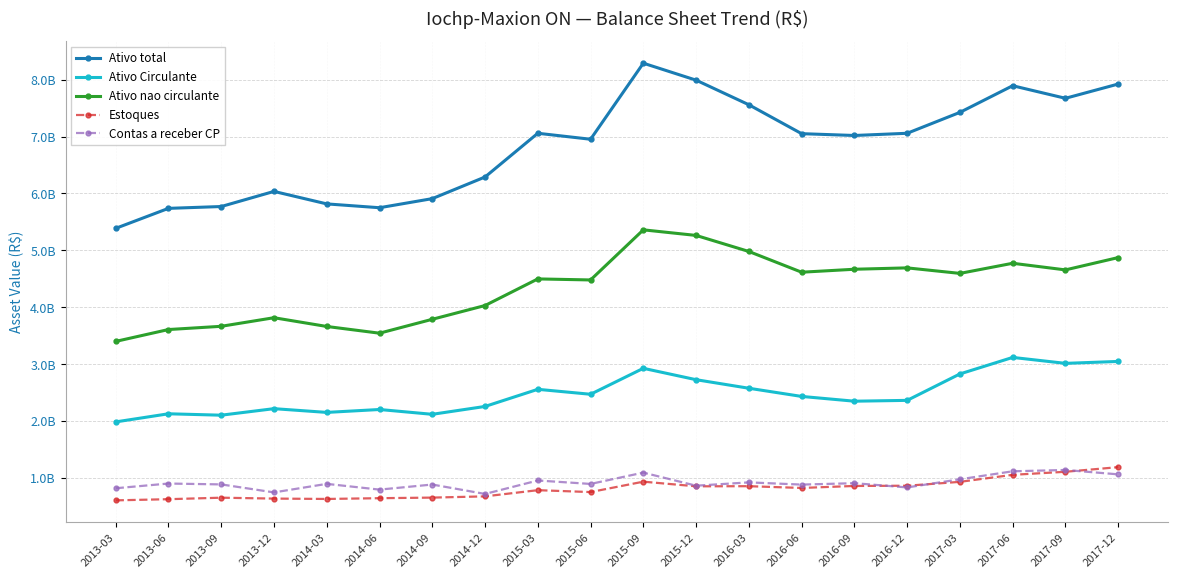

Which category has the lowest value in the Ativo Circulante series?

2013-03